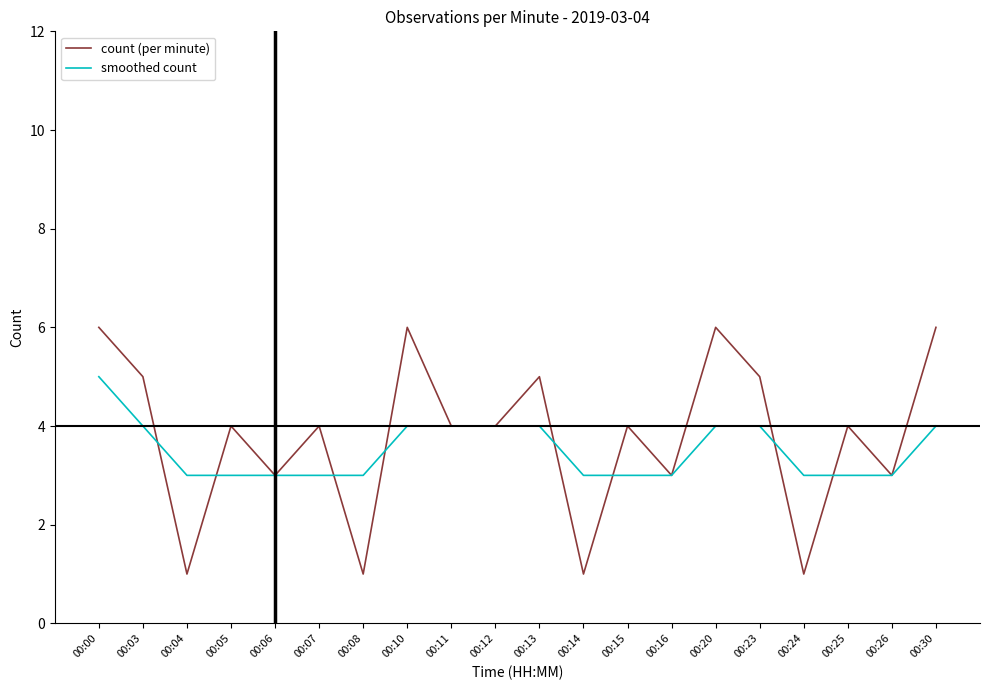

What is the maximum value for smoothed count?

5